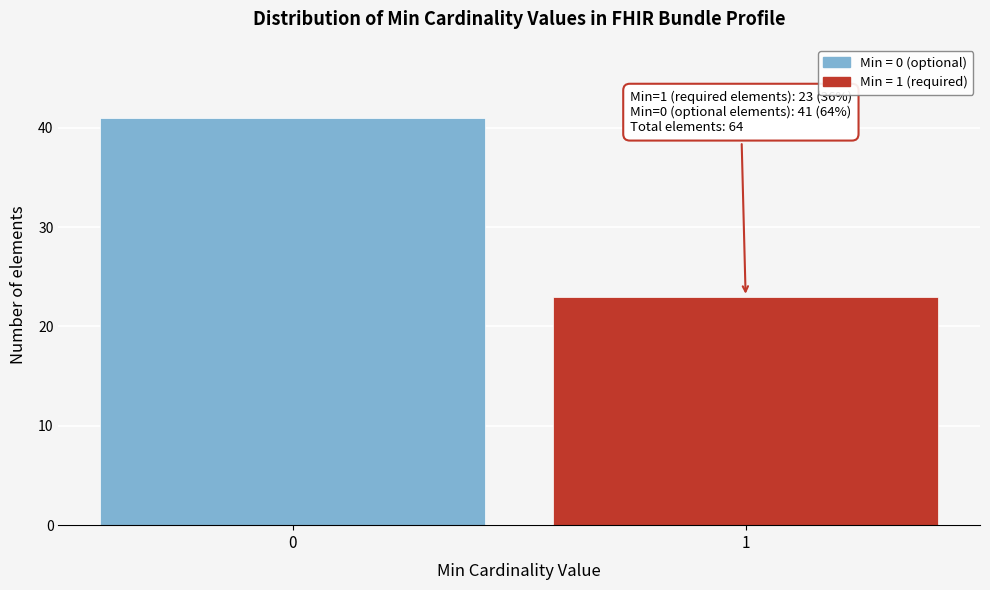

Reading left to right, what are all the values shown in this chart?

41	23